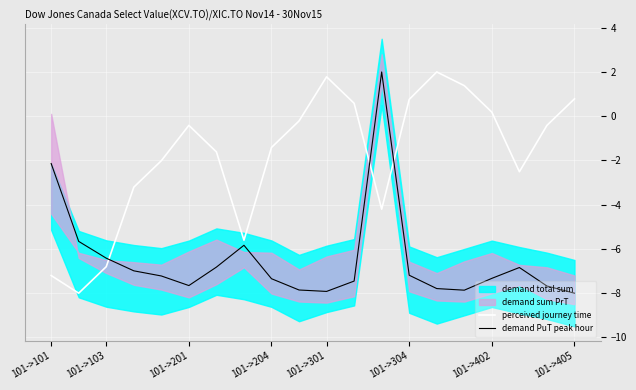

After their last crossing, which series has the higher values: demand PuT peak hour or perceived journey time?

perceived journey time